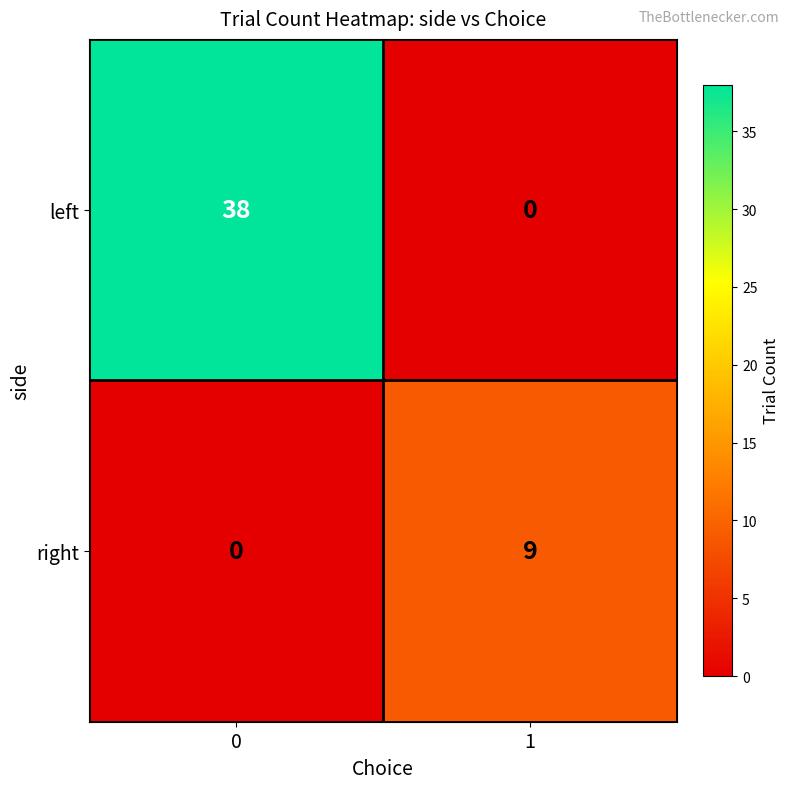

What is the difference between the right values at 1 and 0?

9